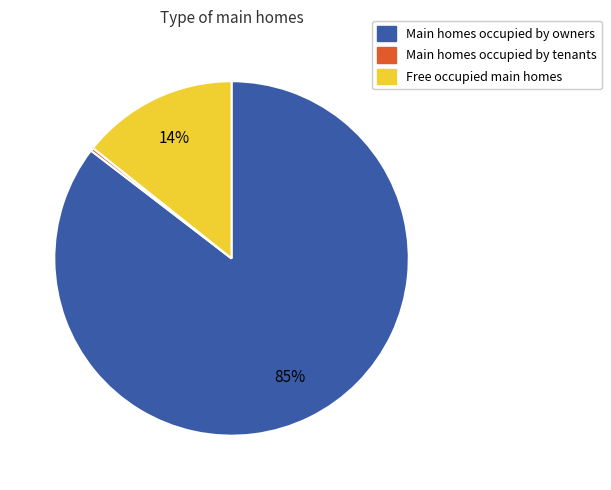

Is there a majority slice in this chart?

Yes